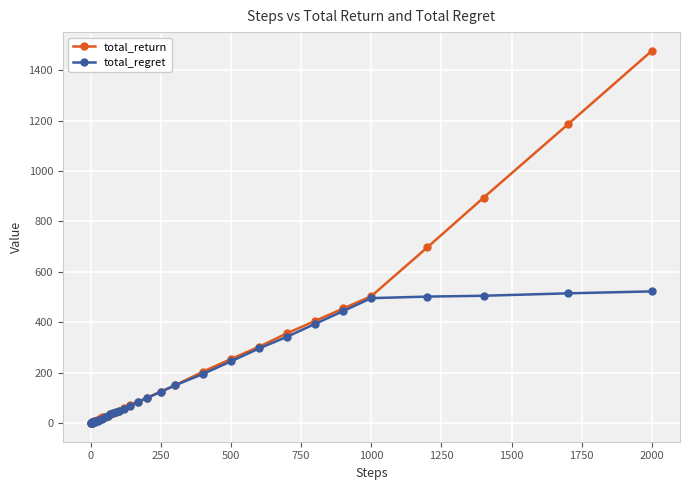

Which series has the widest spread of values?

total_return